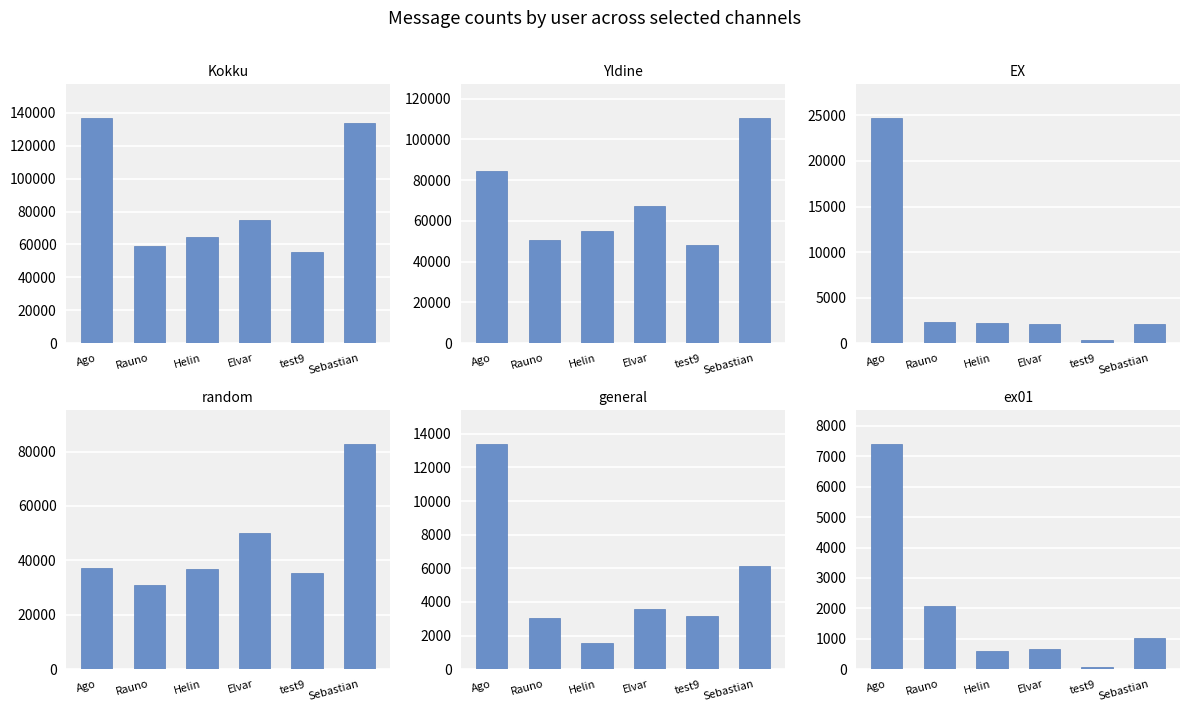

The value of random at Rauno is 11706. True or false?

False